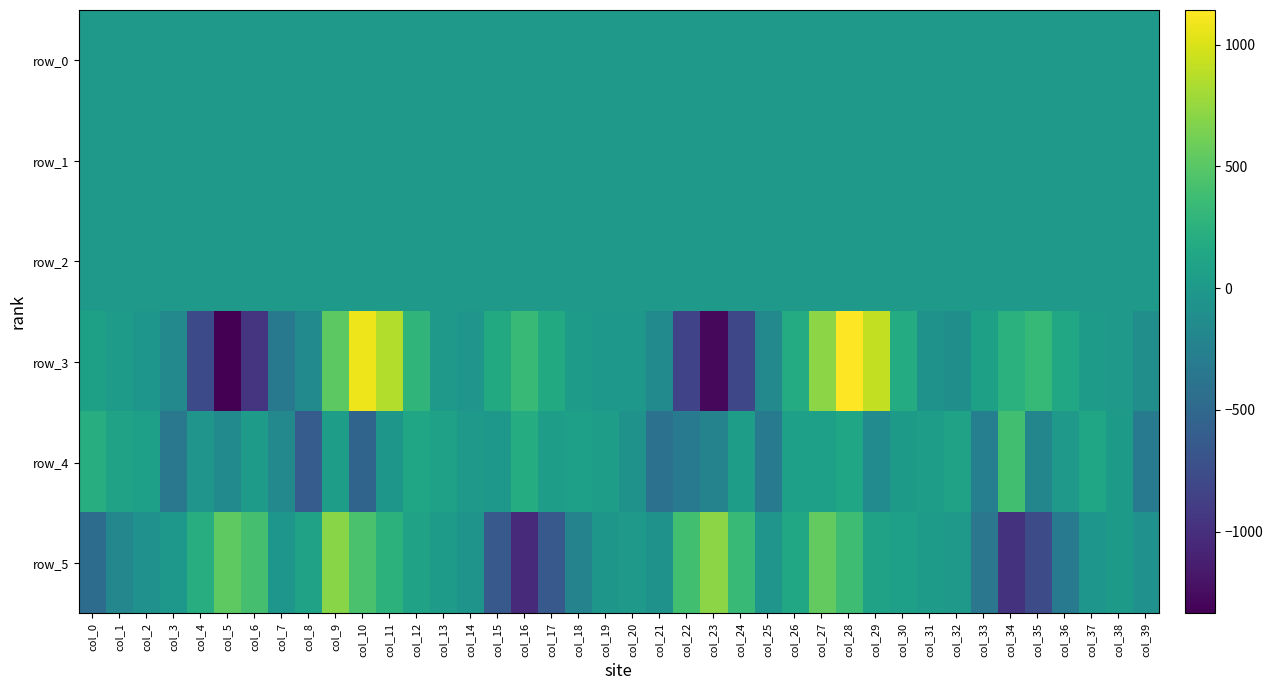

How many data points in row_0 are less than 0?

20